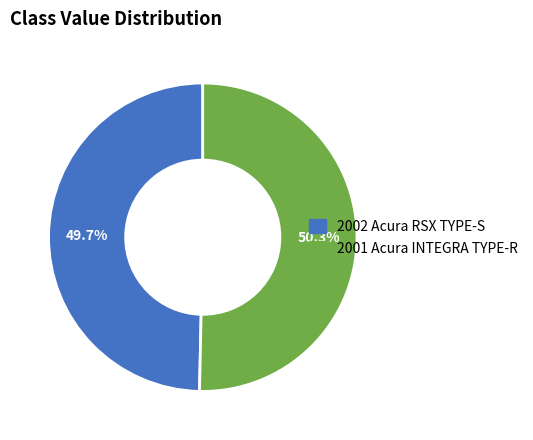

Is it true that 2001 Acura INTEGRA TYPE-R is 50% of the pie?

True